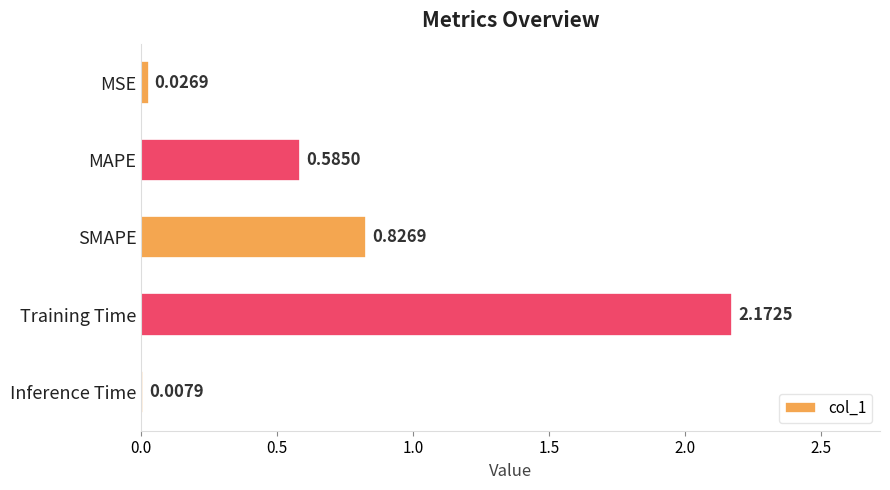

What is the sum of all values?

3.6